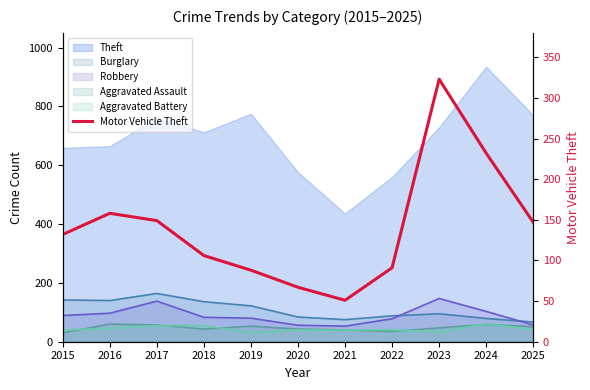

What is the change in value from 2016 to 2017?

-9